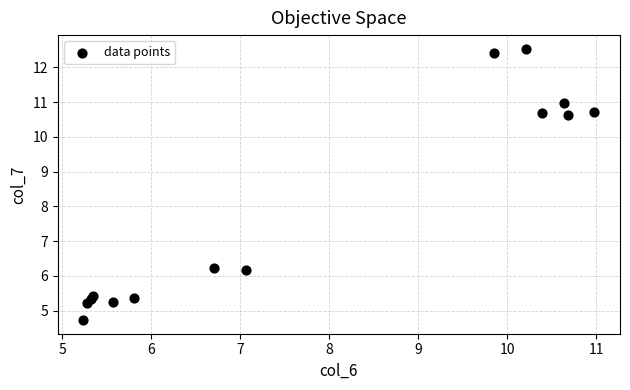

What is the range of Y values (max minus min)?

7.8